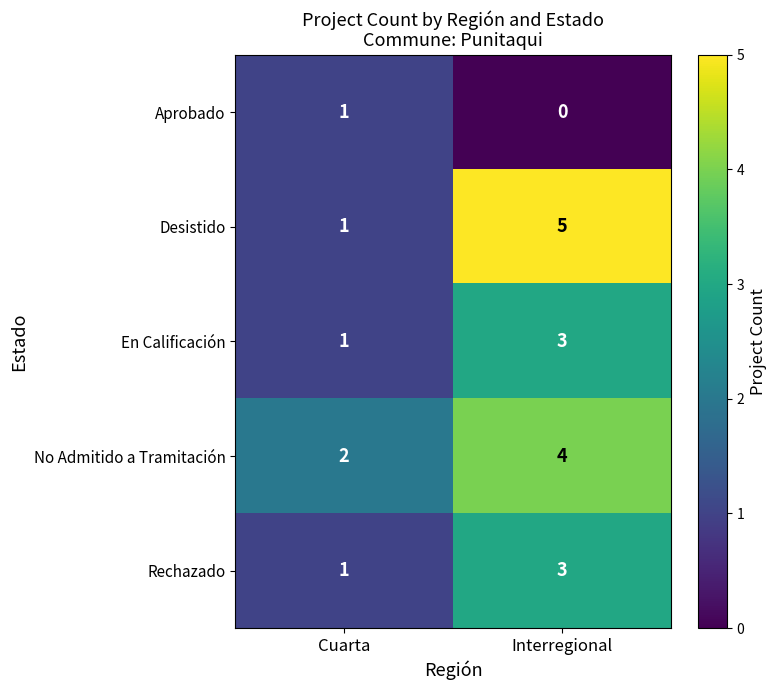

At which label is Desistido closest to 3?

Cuarta